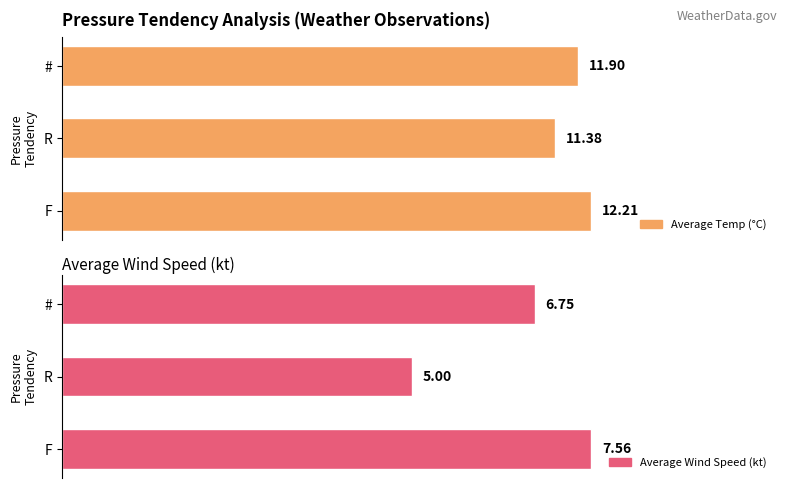

Is the value of Average Wind Speed (kt) at F greater than the value of Average Temp (°C) at R?

No